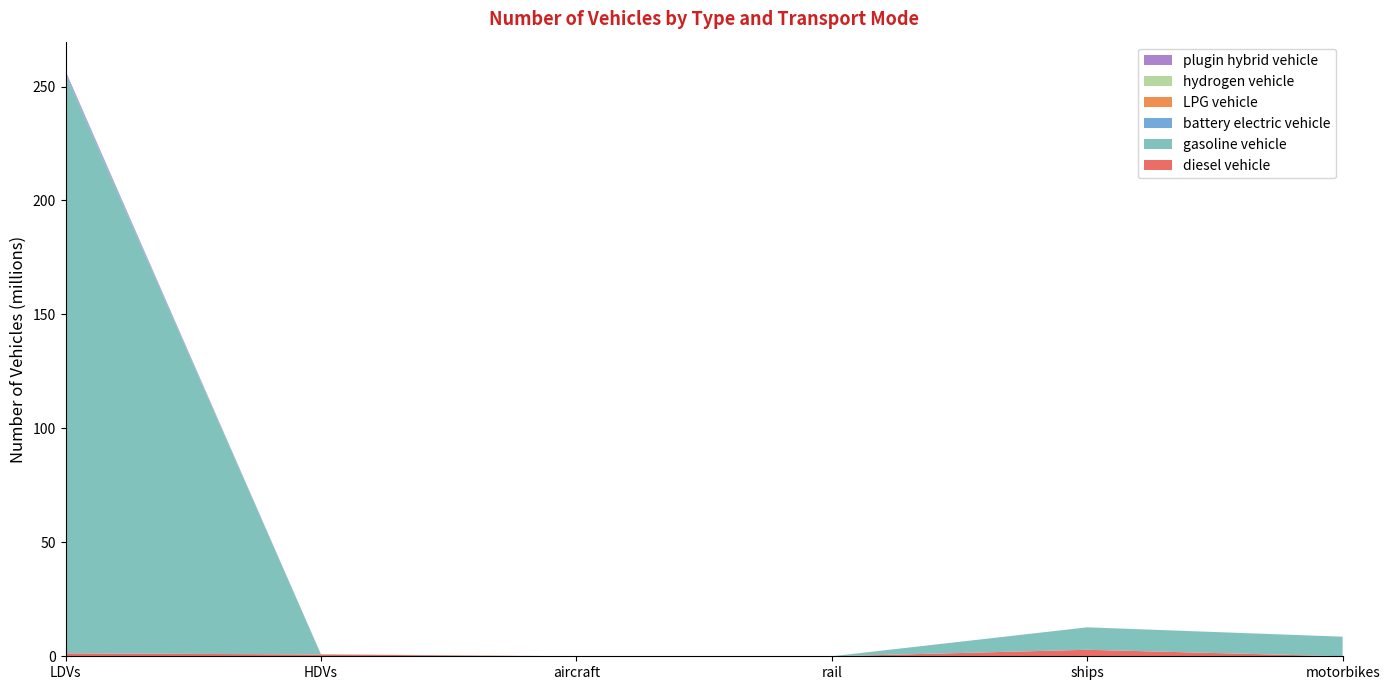

Reading left to right, transcribe all the data shown in this chart.

diesel vehicle: LDVs=1292884.0	HDVs=786021.4	aircraft=7149.1	rail=624.1	ships=2850434.9	motorbikes=0.0
gasoline vehicle: LDVs=253943824.0	HDVs=97885.9	aircraft=0.0	rail=0.0	ships=9854565.4	motorbikes=8596314.0
battery electric vehicle: LDVs=872916.0	HDVs=300.0	aircraft=0.0	rail=1894.2	ships=0.0	motorbikes=0.0
LPG vehicle: LDVs=93051.0	HDVs=7255.1	aircraft=0.0	rail=0.0	ships=0.0	motorbikes=0.0
hydrogen vehicle: LDVs=6446.0	HDVs=126.7	aircraft=0.0	rail=0.0	ships=0.0	motorbikes=0.0
plugin hybrid vehicle: LDVs=641434.0	HDVs=0.0	aircraft=0.0	rail=0.0	ships=0.0	motorbikes=0.0